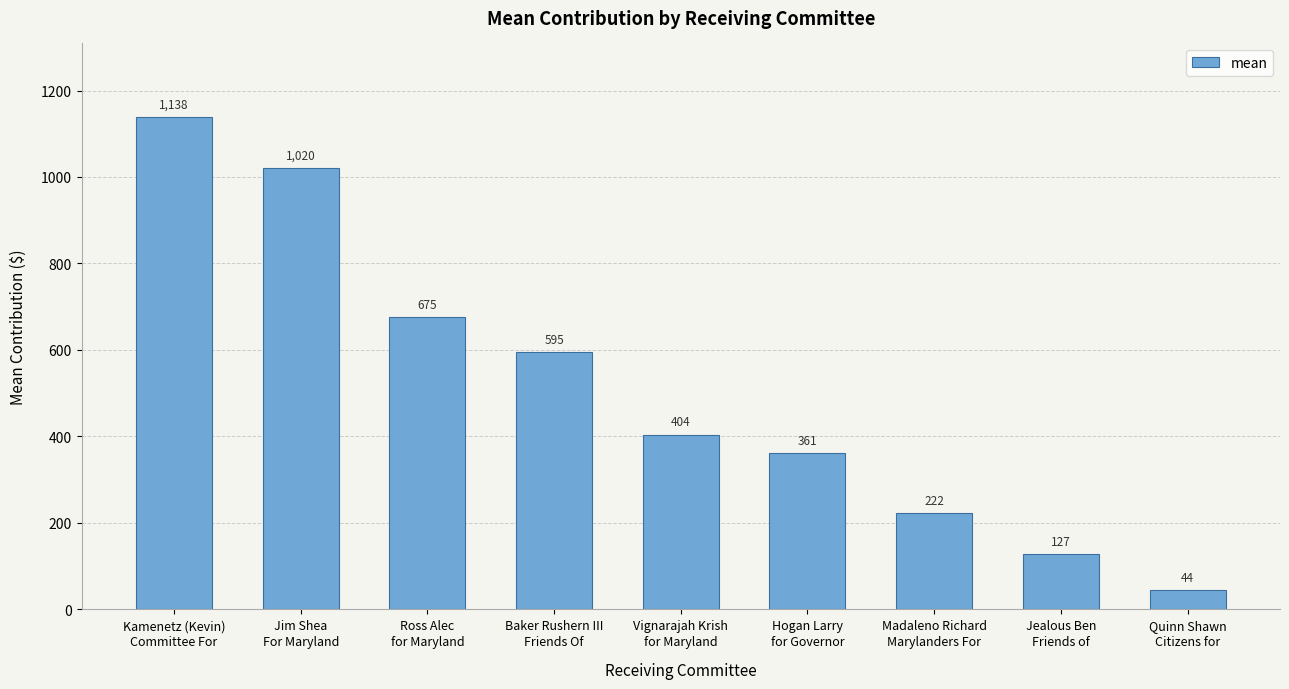

True or false: the data shows 675.2 at Ross Alec
for Maryland.

True